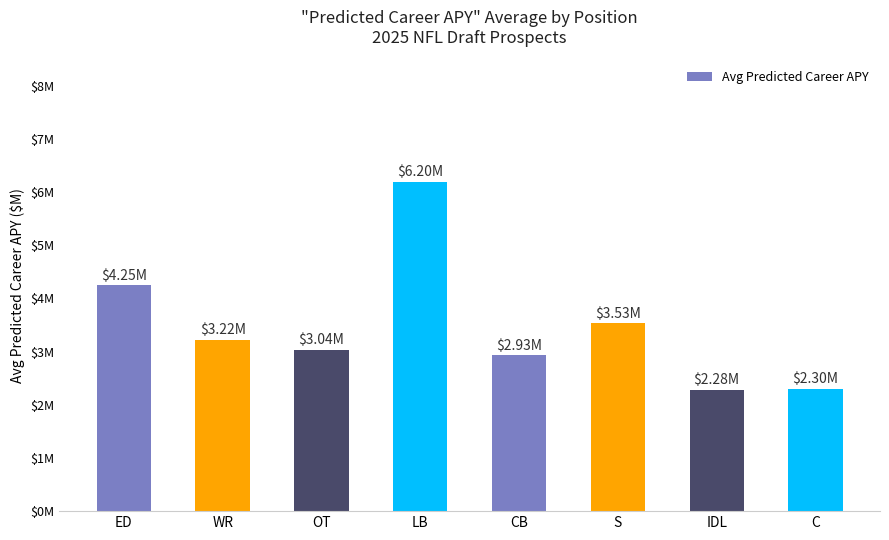

Are the bars horizontal?

No